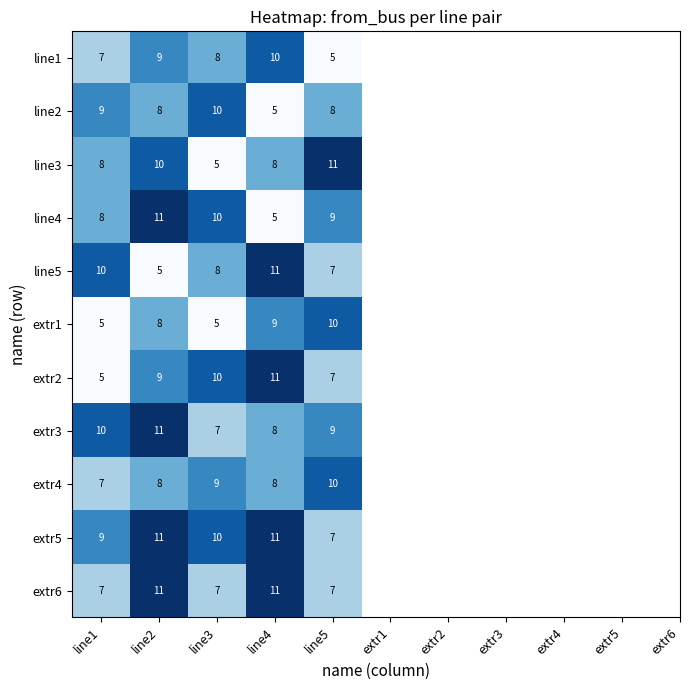

The extr6 series shows 2 at line3. True or false?

False